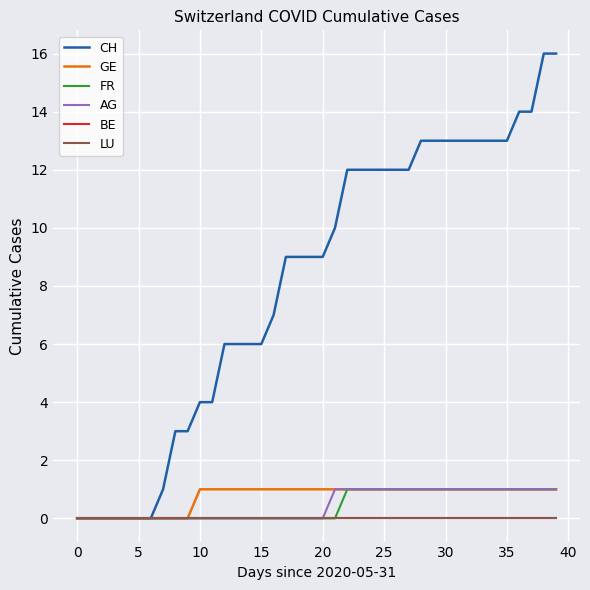

True or false: AG has more than 0 points higher than both neighbors.

False